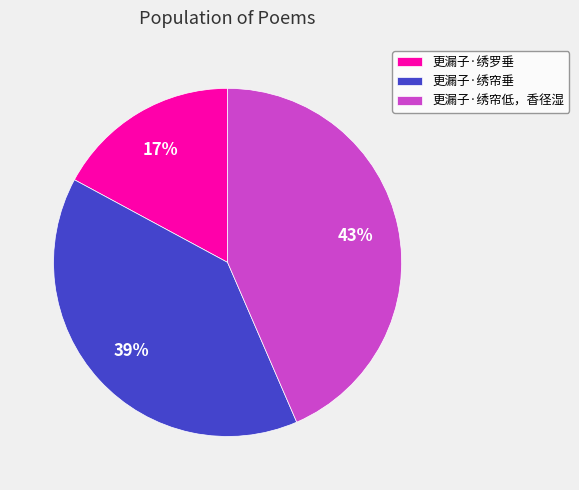

To the nearest percent, what portion does 更漏子·绣罗垂 represent?

17%